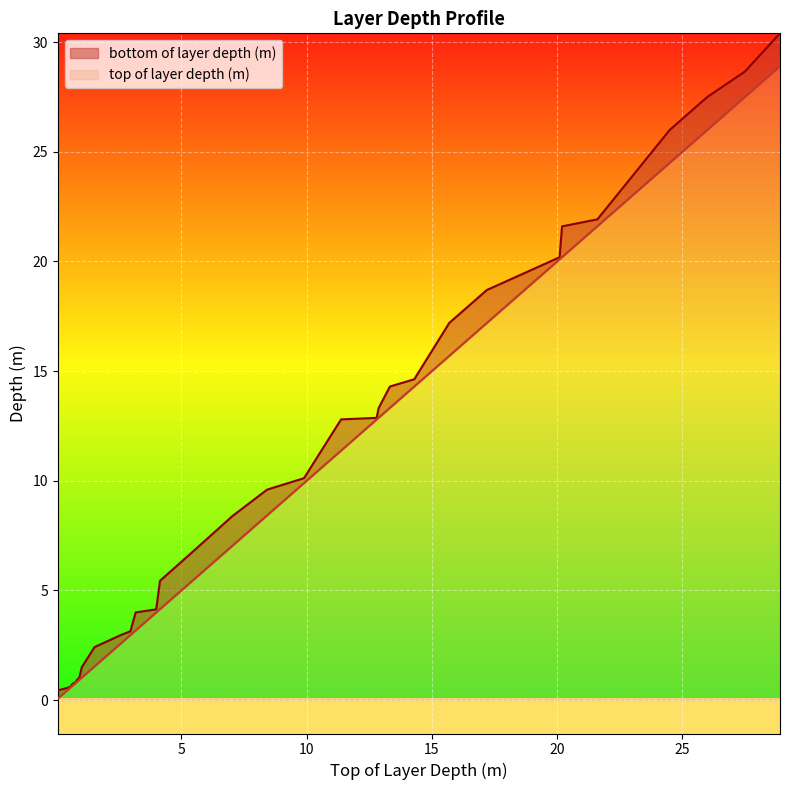

What is the total value across all series at 4.15?

9.6